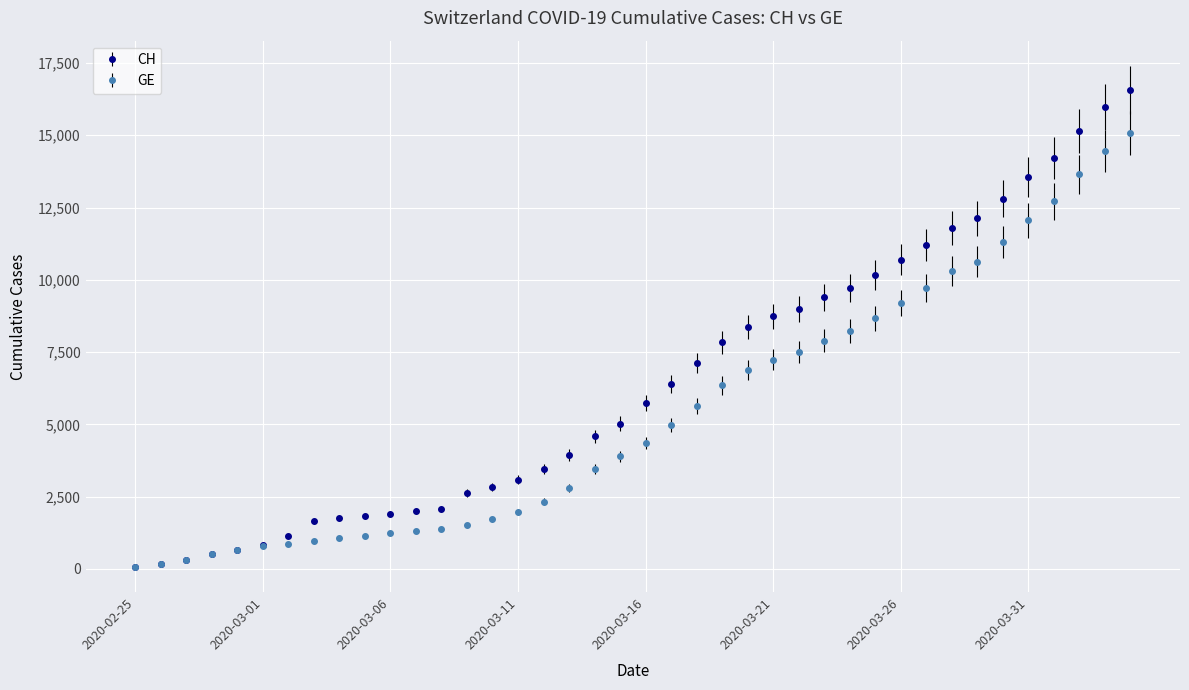

Which series has the largest total across all categories?

CH